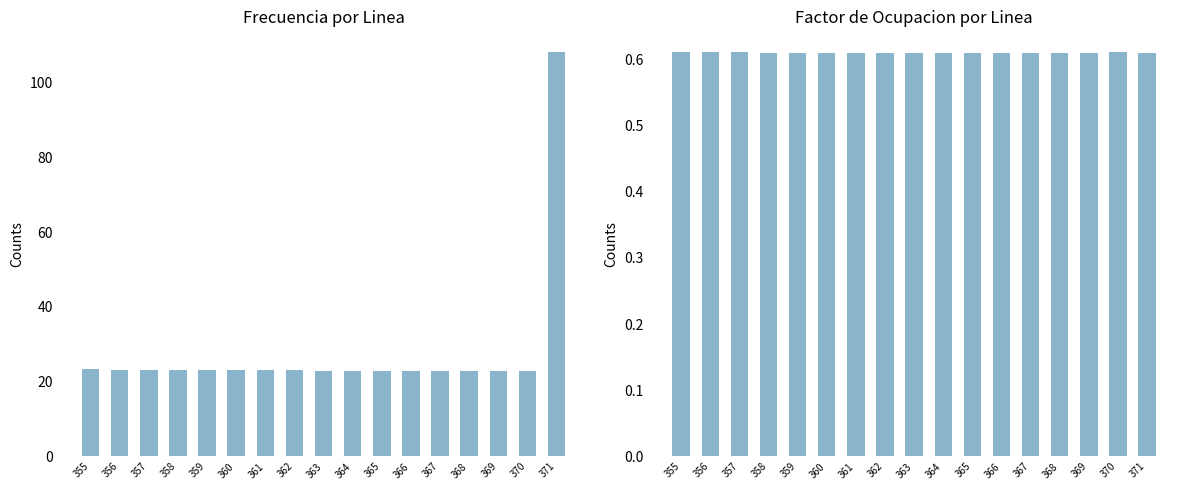

How many data points does each series have?

17